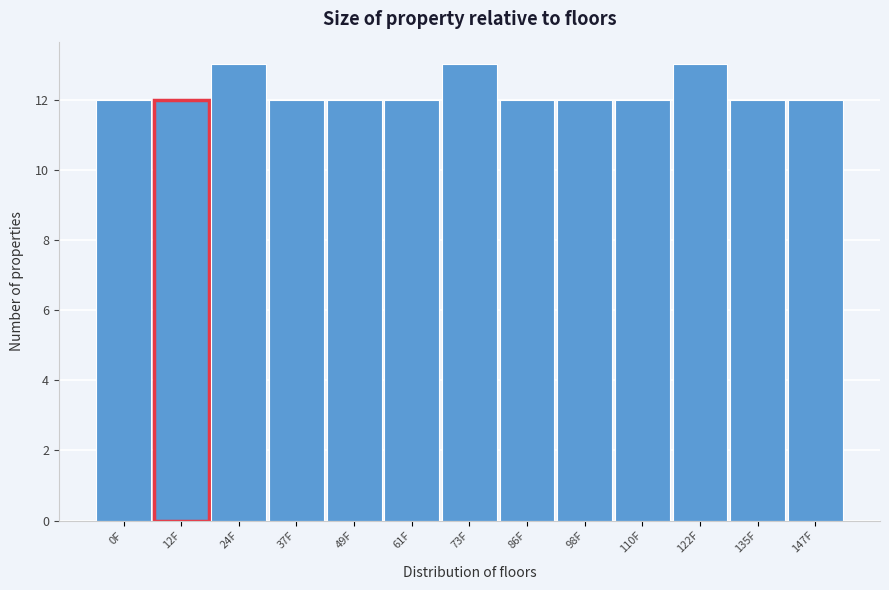

Reading left to right, transcribe all the data shown in this chart.

12	12	13	12	12	12	13	12	12	12	13	12	12